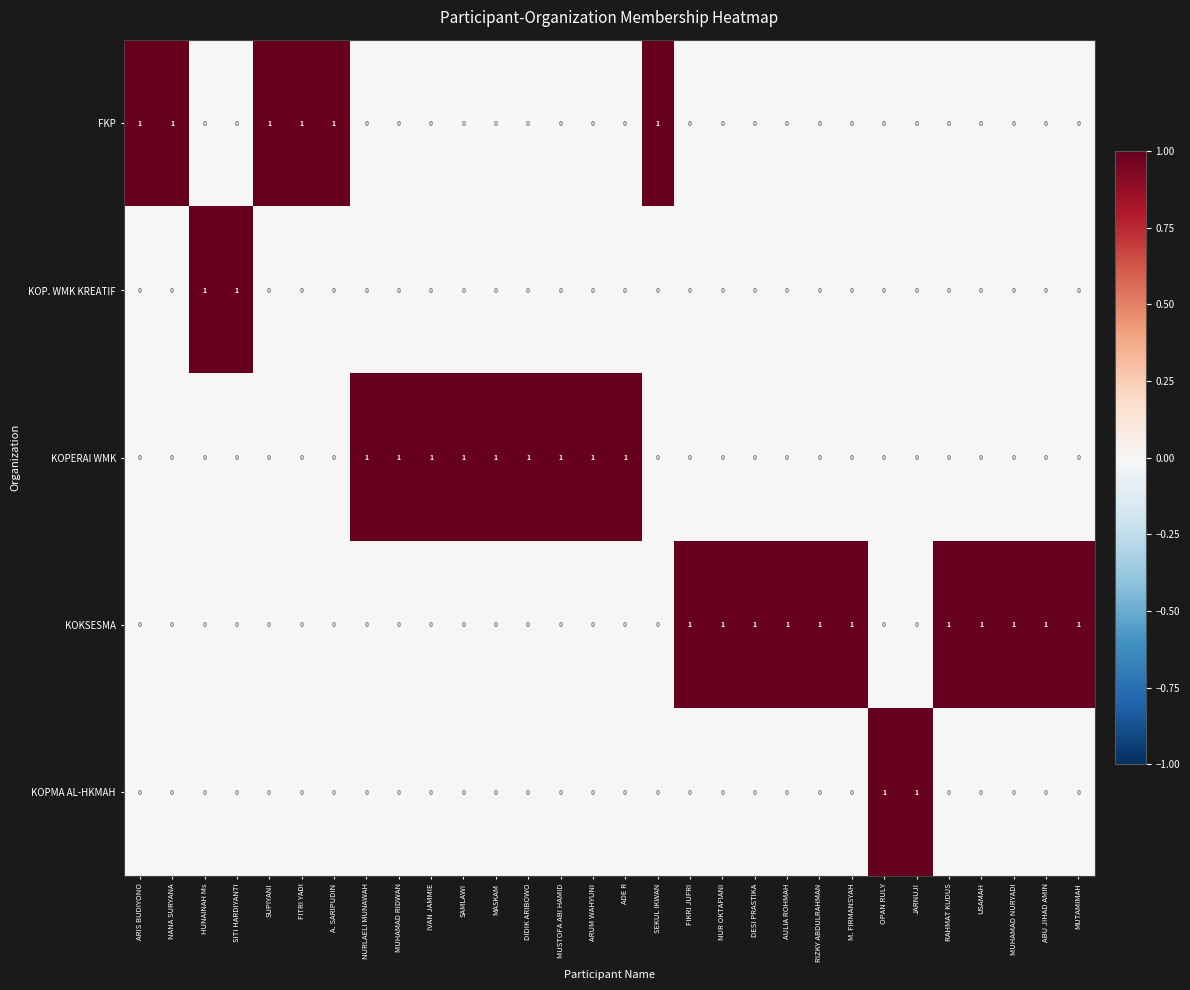

At how many categories does at least one series exceed 0?

30